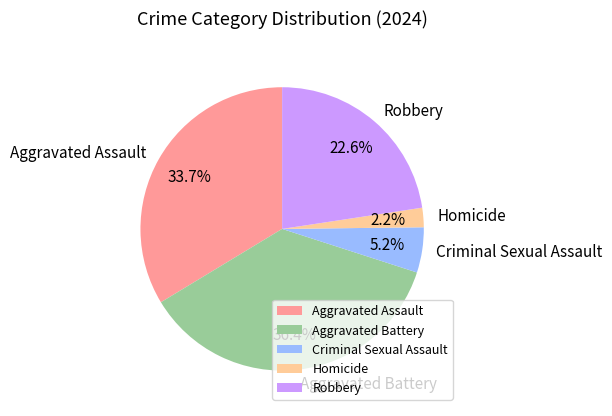

Between Criminal Sexual Assault and Aggravated Battery, which is larger?

Aggravated Battery